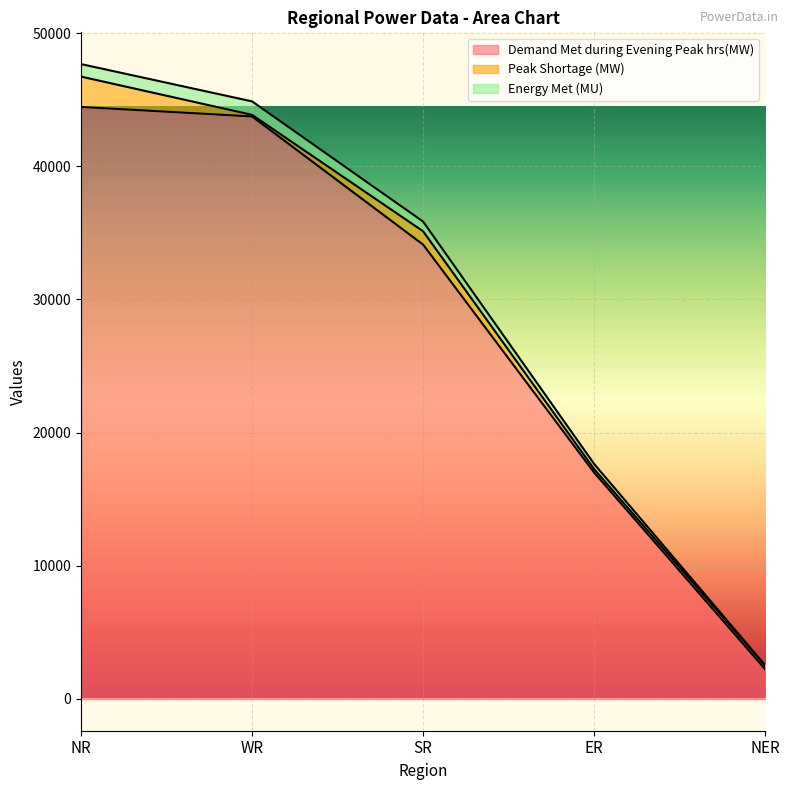

True or false: Energy Met (MU) and Demand Met during Evening Peak hrs(MW) cross at least once.

False